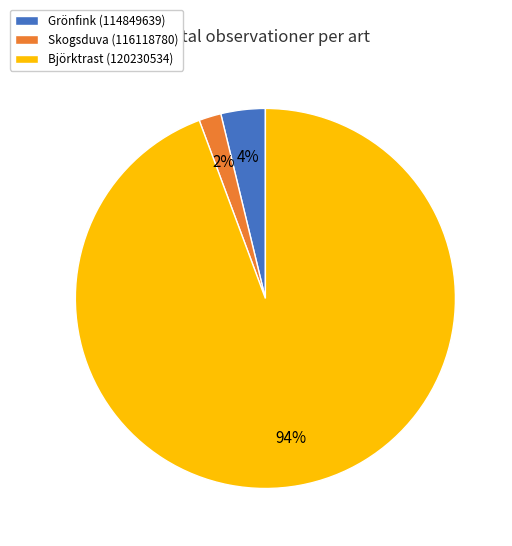

Which slice is the largest?

Björktrast (120230534)